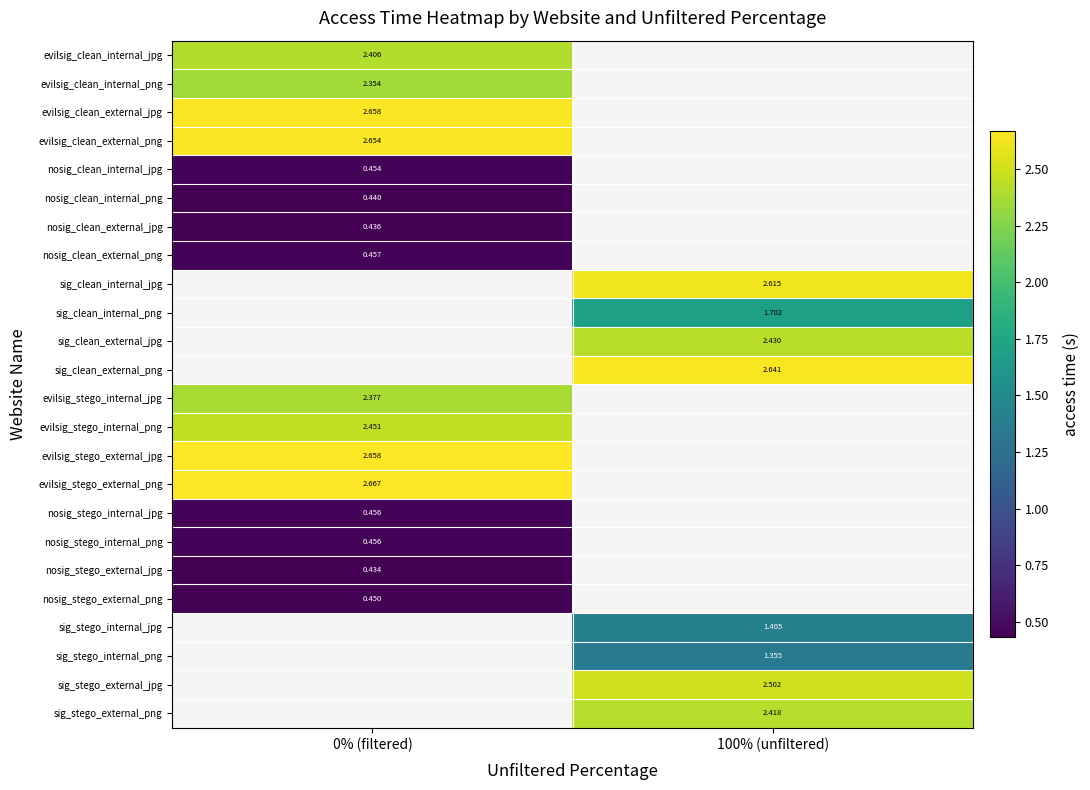

At which label is nosig_clean_external_jpg closest to 0?

0% (filtered)